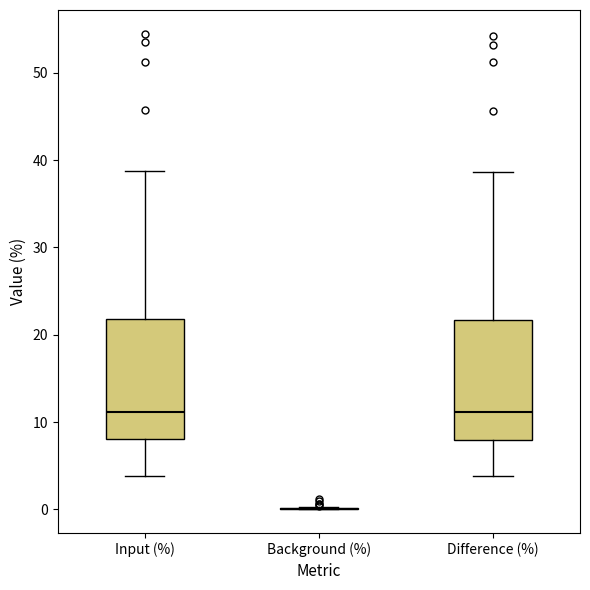

Reading left to right, read every box against the y-axis: the position of its median line, the range the box covers, and the ends of its whiskers. The values are not printed on the chart, so give them approximately, as read against the axis.

Input (%): median 11, box 8 to 22, whiskers 4 to 39
Background (%): box collapsed to a line at 0, whiskers 0 to 0
Difference (%): median 11, box 8 to 22, whiskers 4 to 39